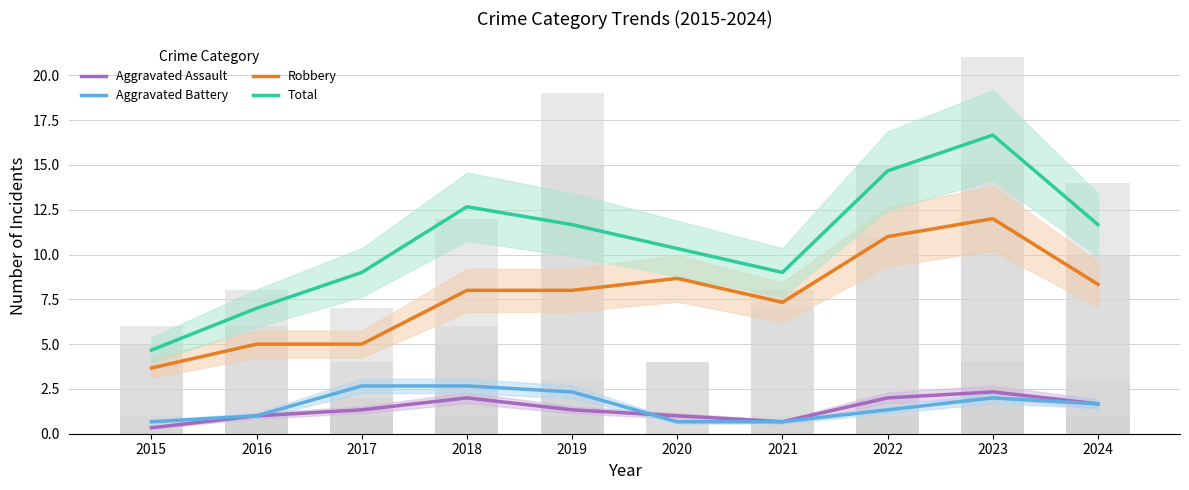

What are all the series names shown in the legend?

Aggravated Assault, Aggravated Battery, Robbery, Total